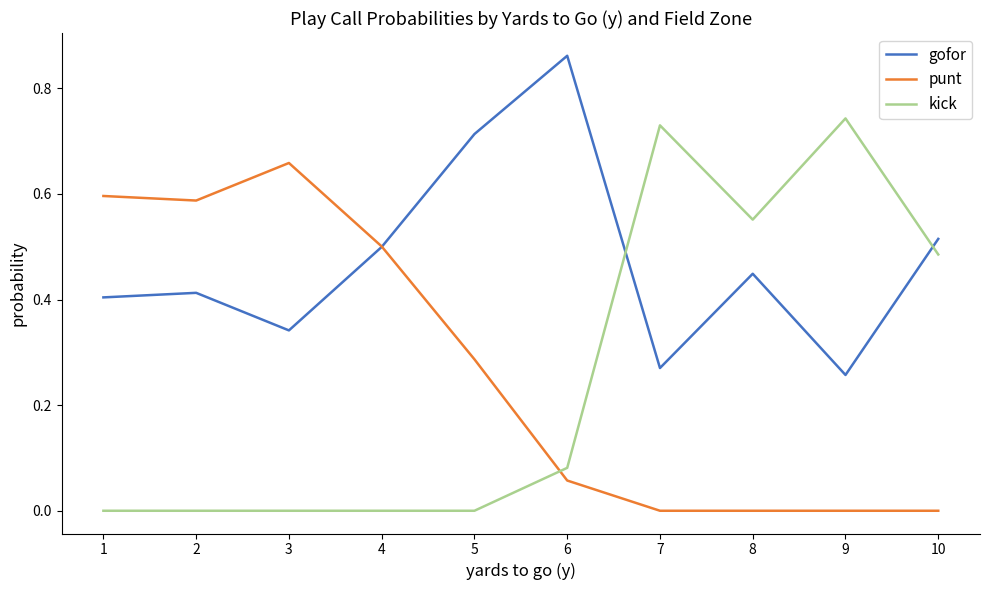

Which series has the largest range (max minus min)?

kick